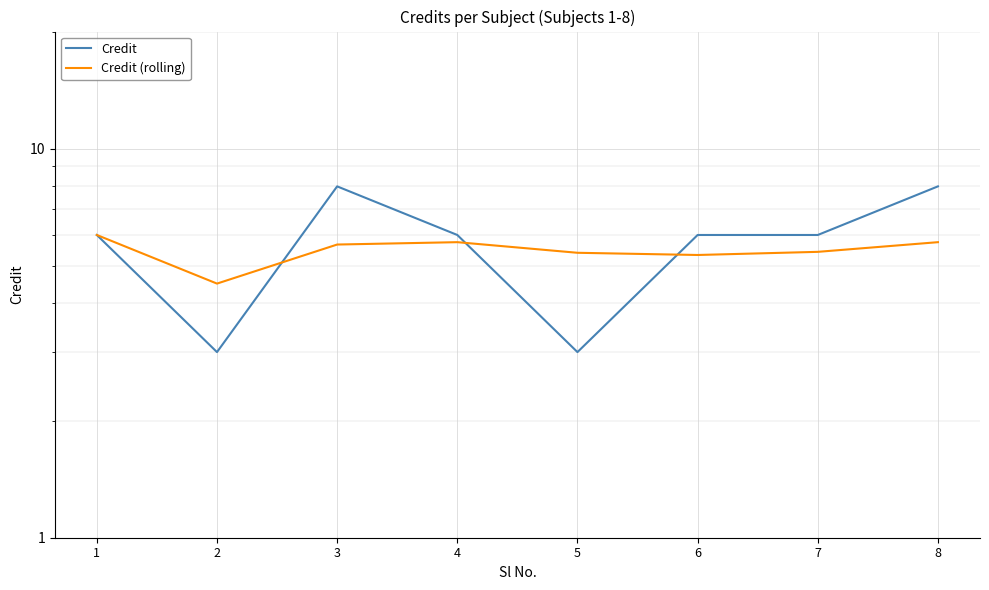

What are all the series names shown in the legend?

Credit, Credit (rolling)